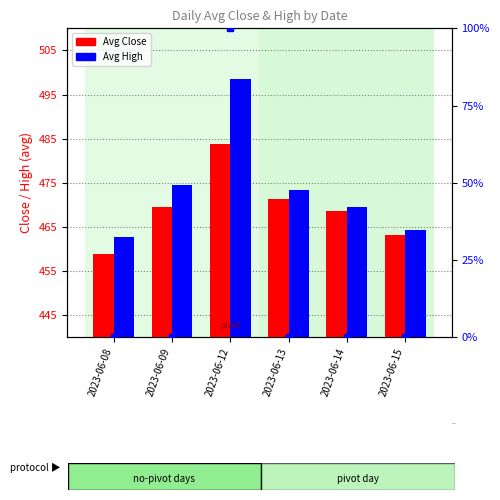

Between 2023-06-15 and 2023-06-09, which is larger?

2023-06-09